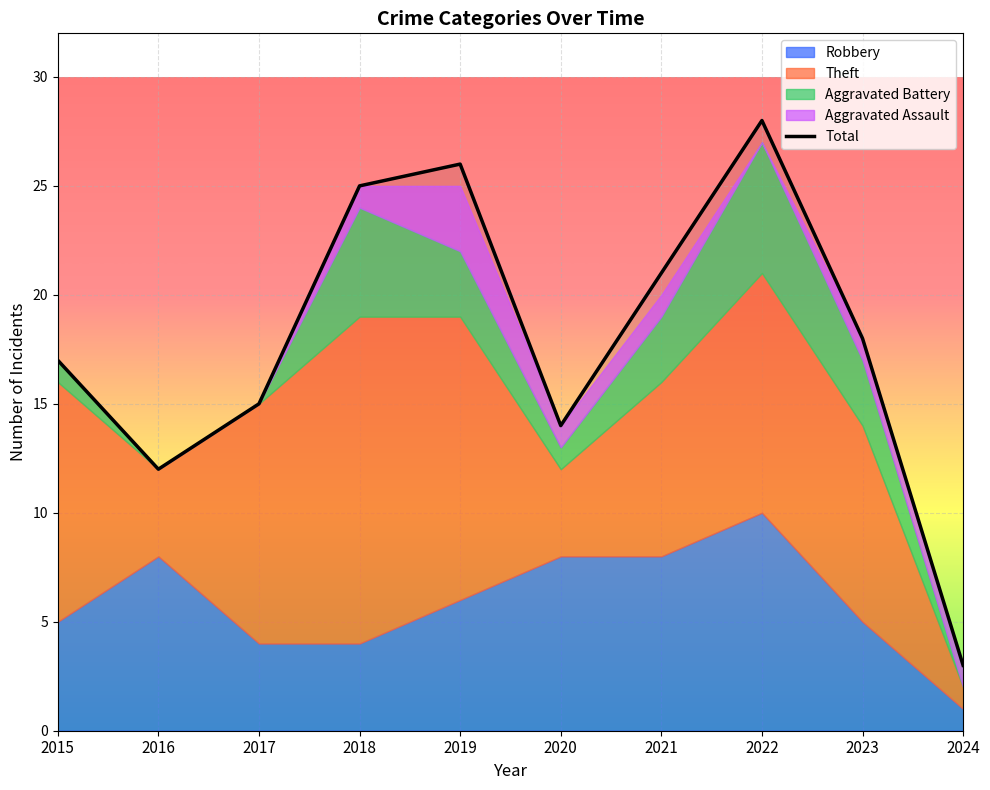

True or false: the data has more than 0 interior local peaks.

True